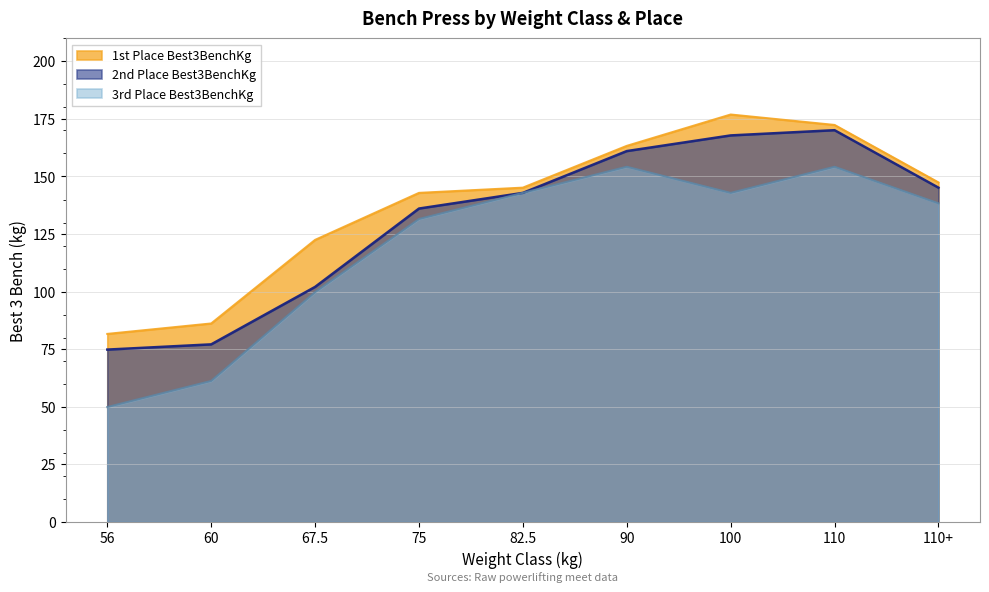

What is the difference between the 2nd Place Best3BenchKg values at 110+ and 56?

70.3